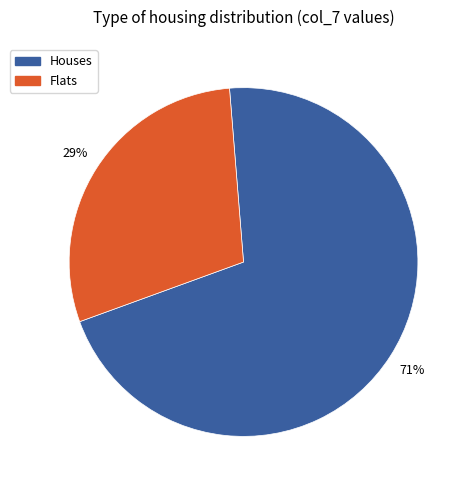

Count the number of slices in the pie.

2